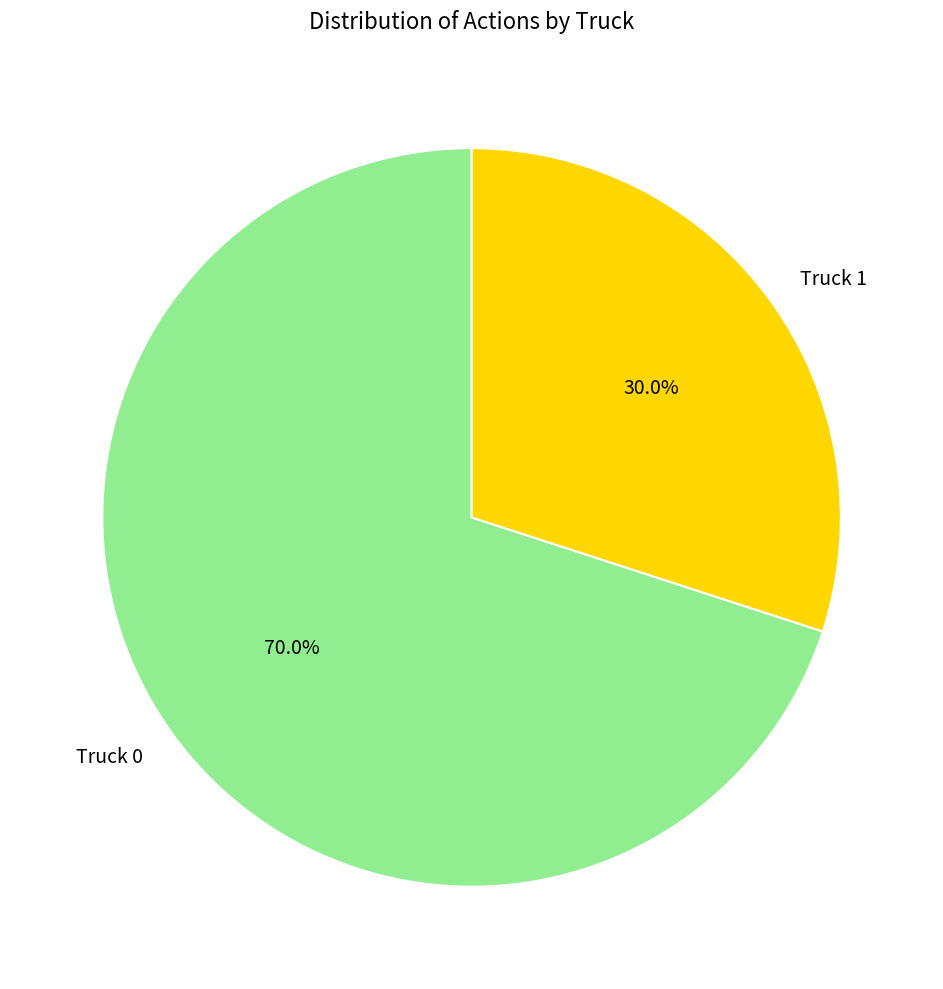

Count the number of slices in the pie.

2